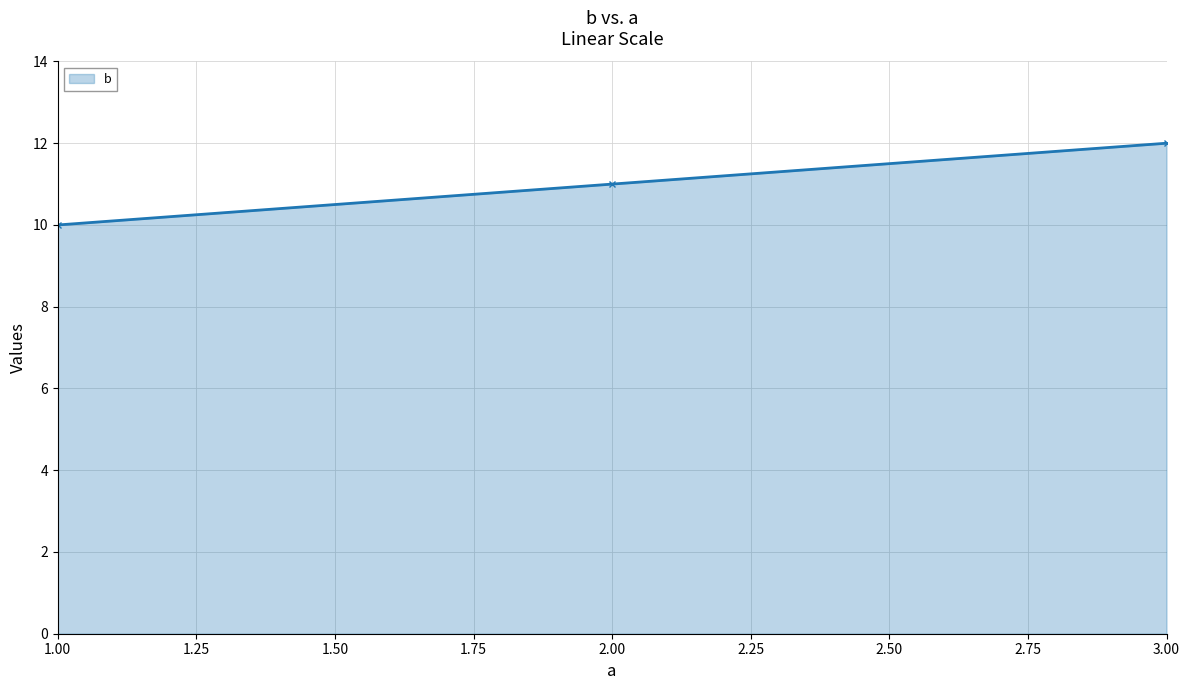

List the labels in order of value, smallest first.

1.00, 2.00, 3.00